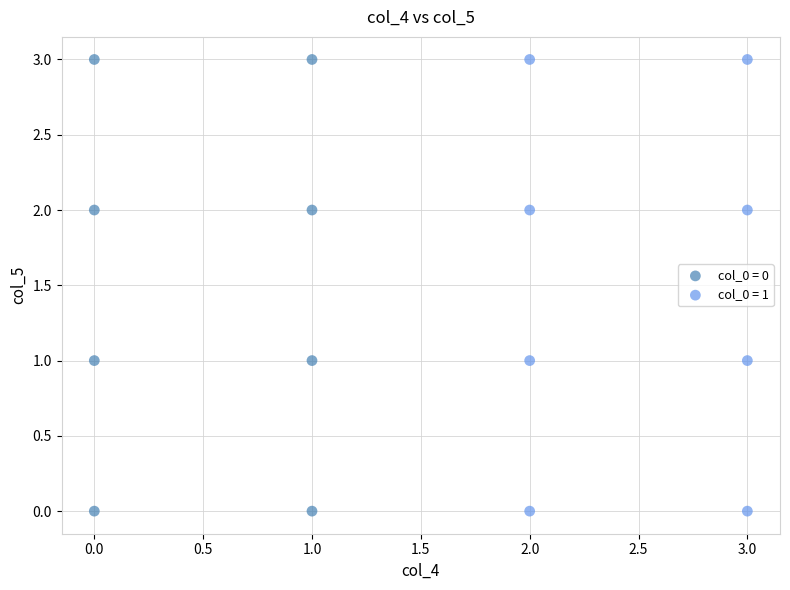

What are all the series names shown in the legend?

col_0 = 0, col_0 = 1